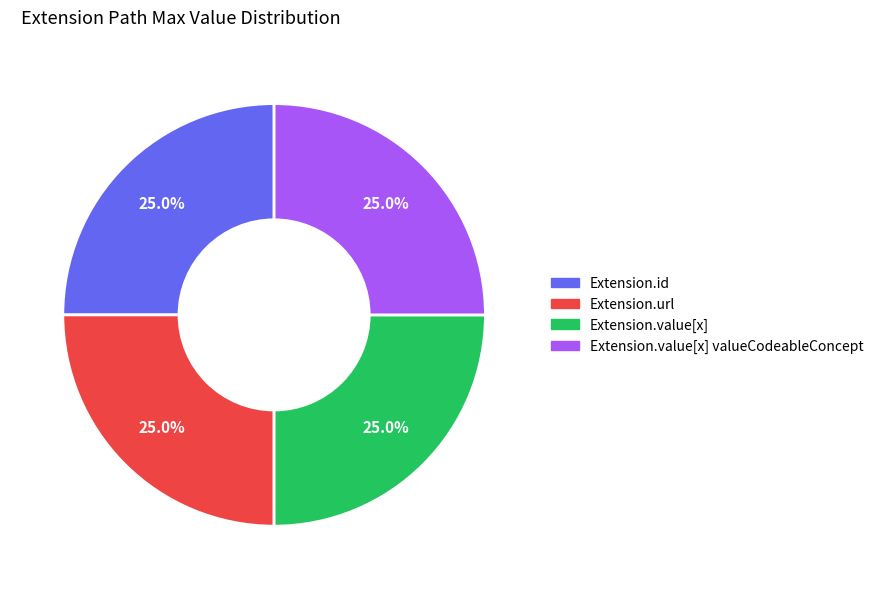

Does Extension.id represent more than half of the total?

No